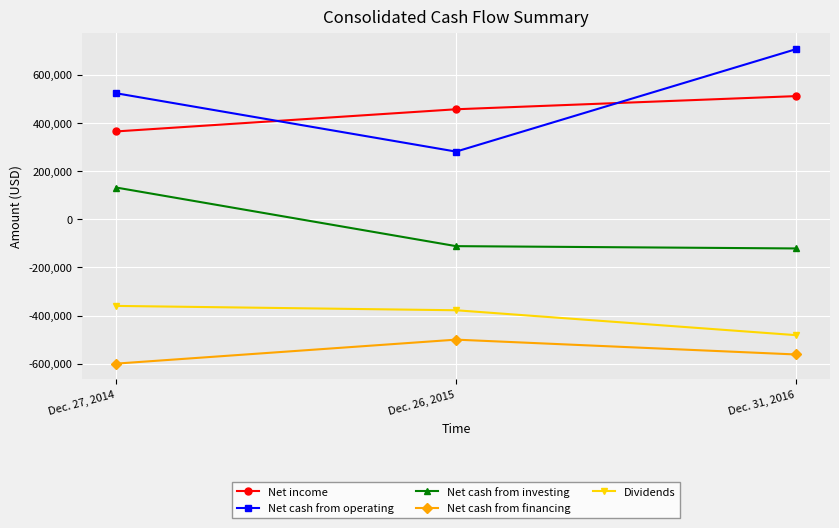

At which label is Net cash from investing closest to 4897?

Dec. 26, 2015